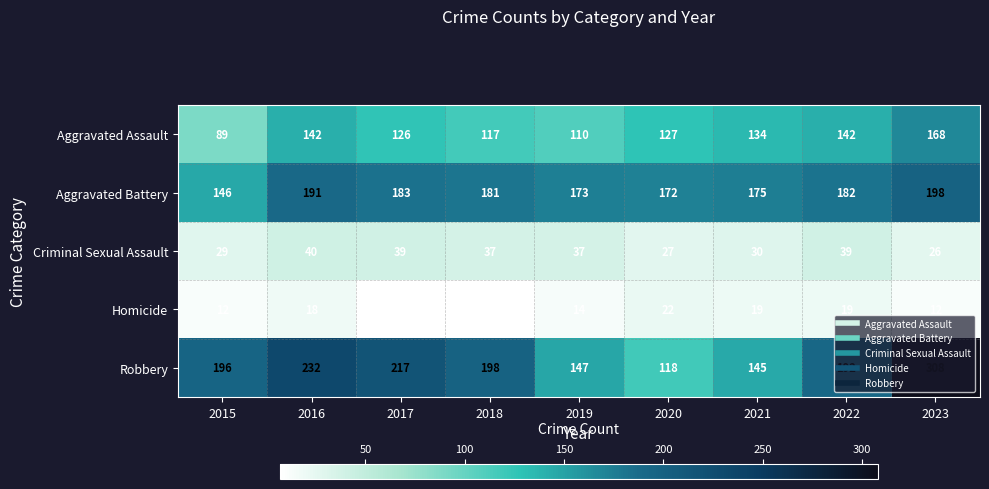

Which category has the highest value across all series?

2023